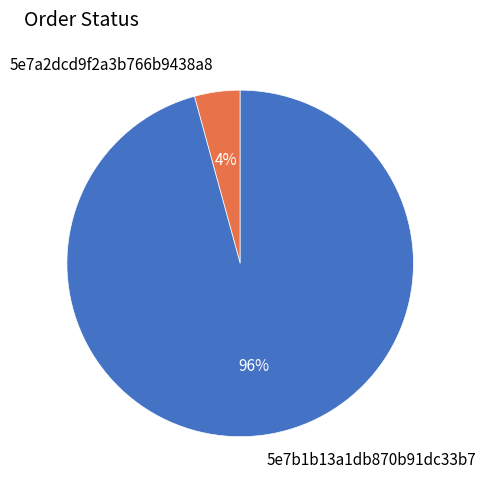

What percentage is the 5e7b1b13a1db870b91dc33b7 slice, to the nearest percent?

96%